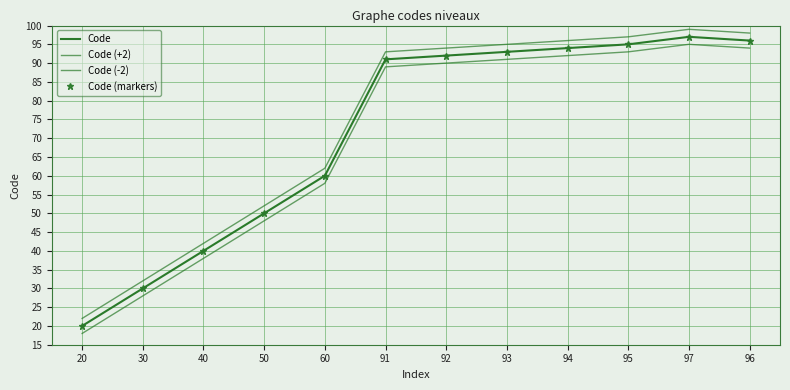

At which label is Code (markers) closest to 58?

60